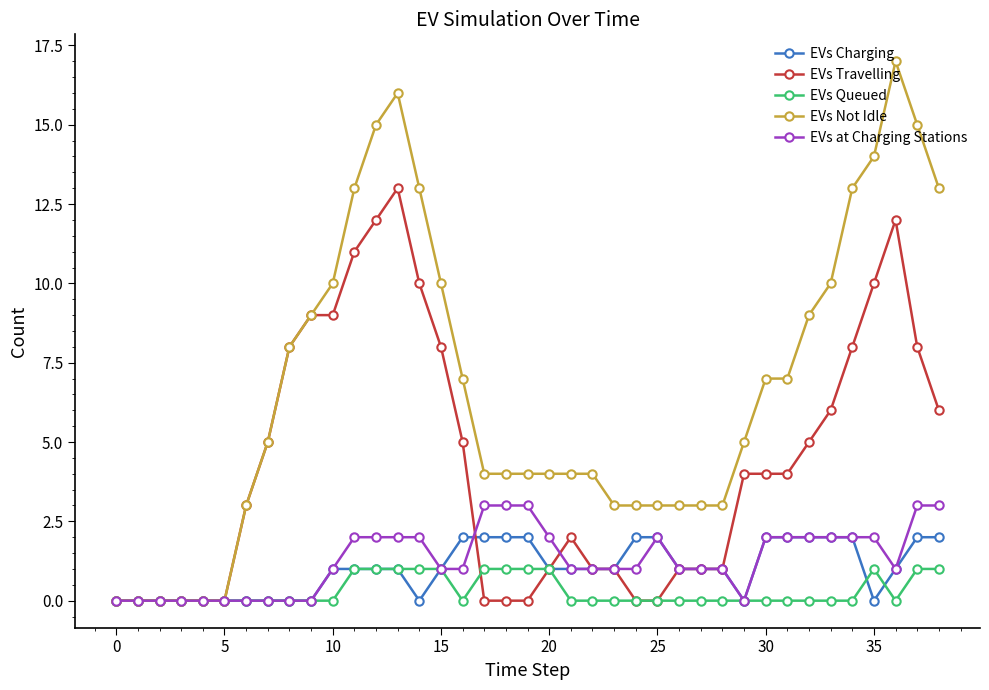

What is the greatest value displayed?

17